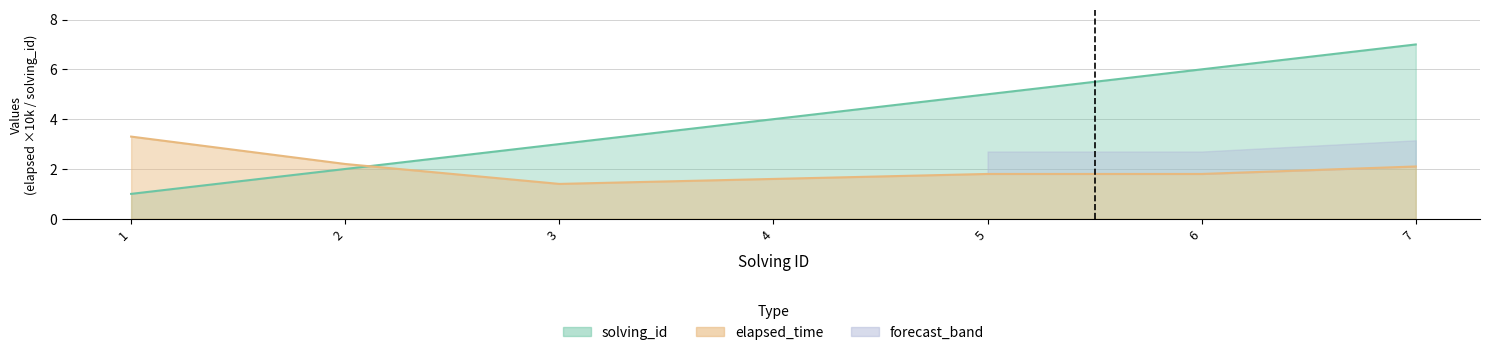

At which category does elapsed_time reach its first local valley?

3